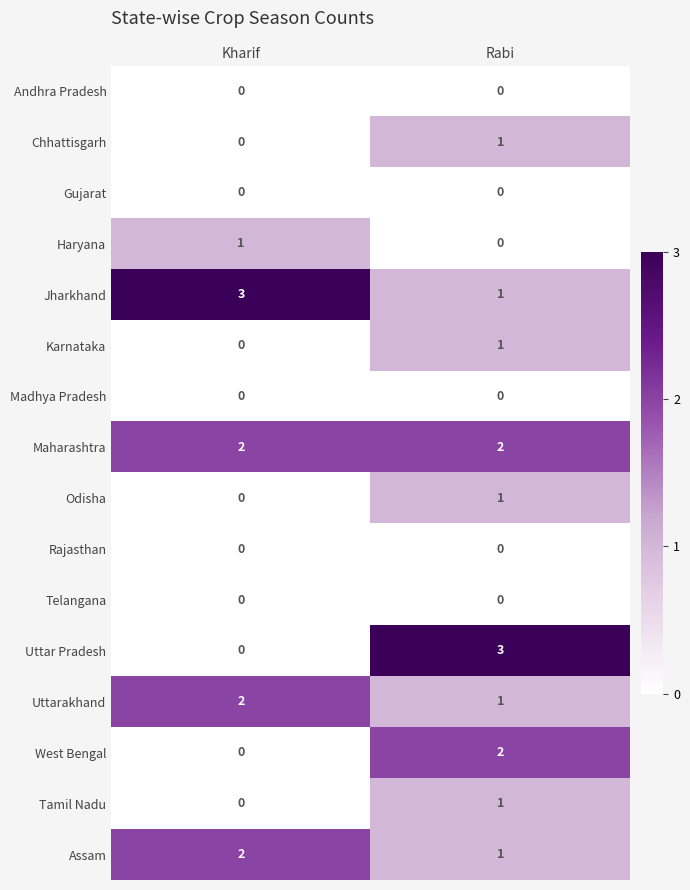

At which label is Tamil Nadu closest to 0?

Kharif